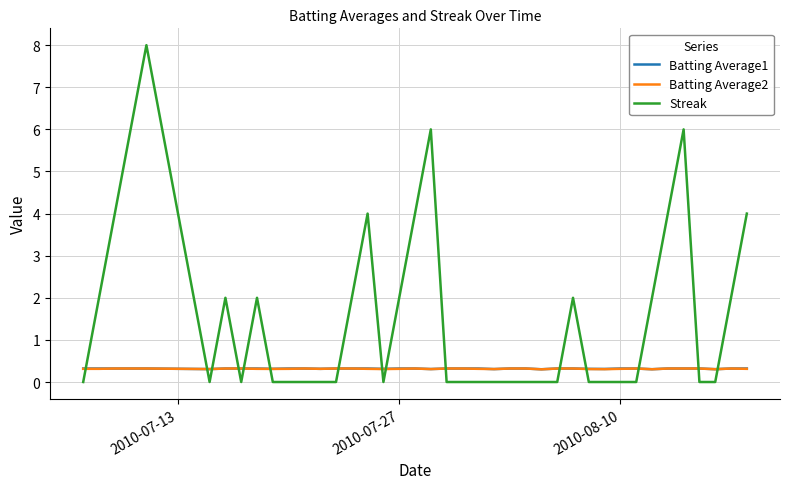

True or false: Batting Average2 has more than 2 points higher than both neighbors.

True